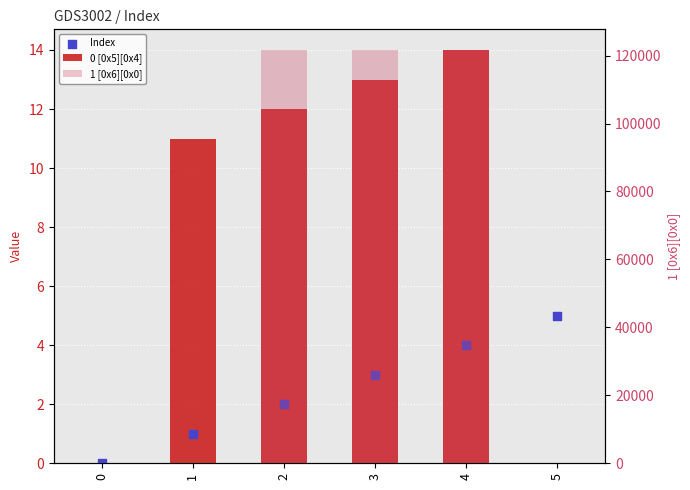

At how many categories does at least one series exceed 82644?

3